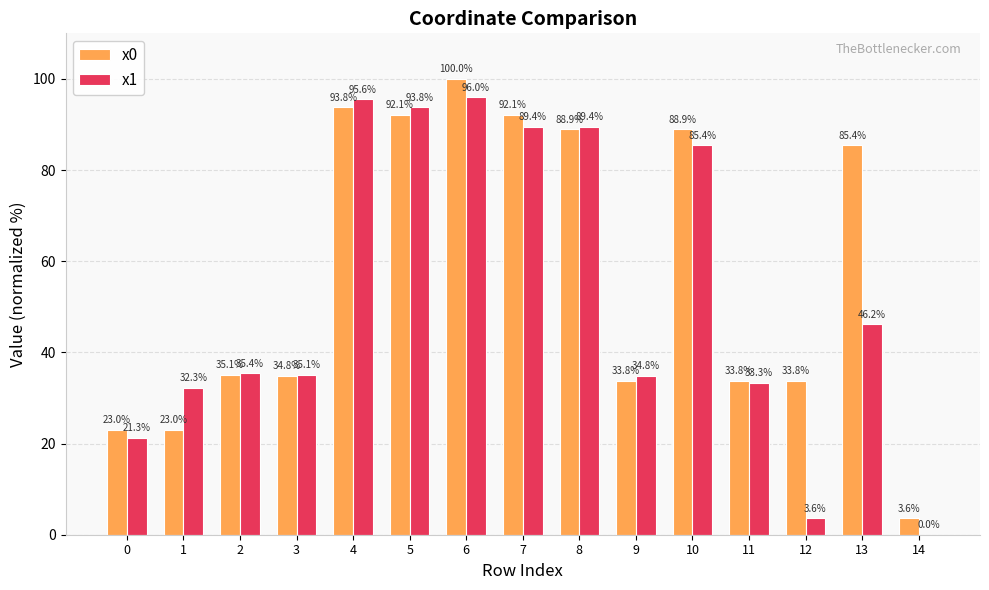

Reading left to right, what are all the values shown in this chart?

x0: 0=23.0	1=23.0	2=35.1	3=34.8	4=93.8	5=92.1	6=100.0	7=92.1	8=88.9	9=33.8	10=88.9	11=33.8	12=33.8	13=85.4	14=3.6
x1: 0=21.3	1=32.3	2=35.4	3=35.1	4=95.6	5=93.8	6=96.0	7=89.4	8=89.4	9=34.8	10=85.4	11=33.3	12=3.6	13=46.2	14=0.0